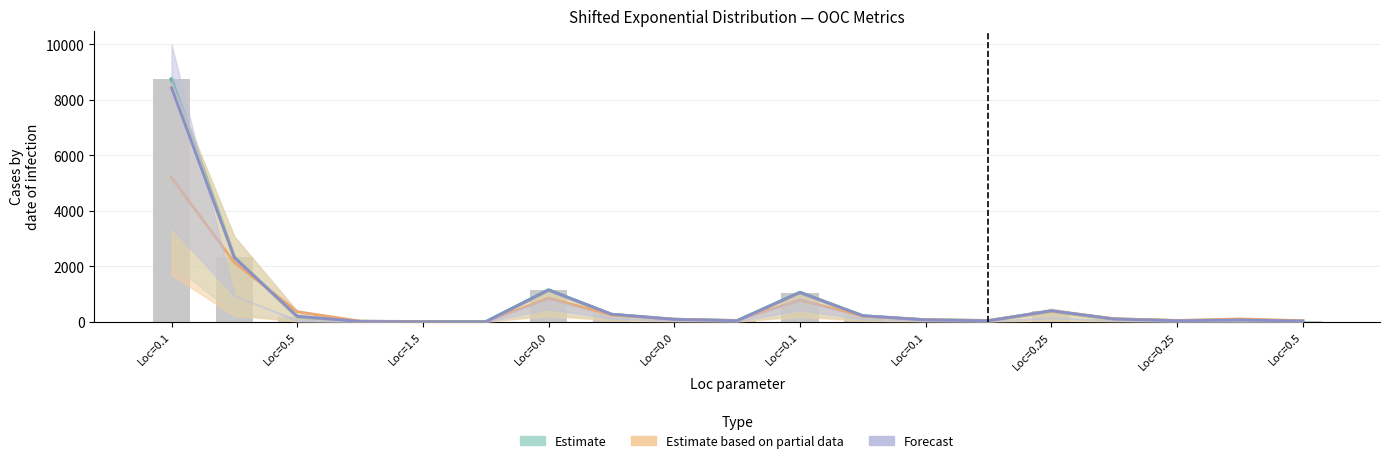

The value of HLTV (OOC-P95) at Loc=0.25 is 71.0. True or false?

False